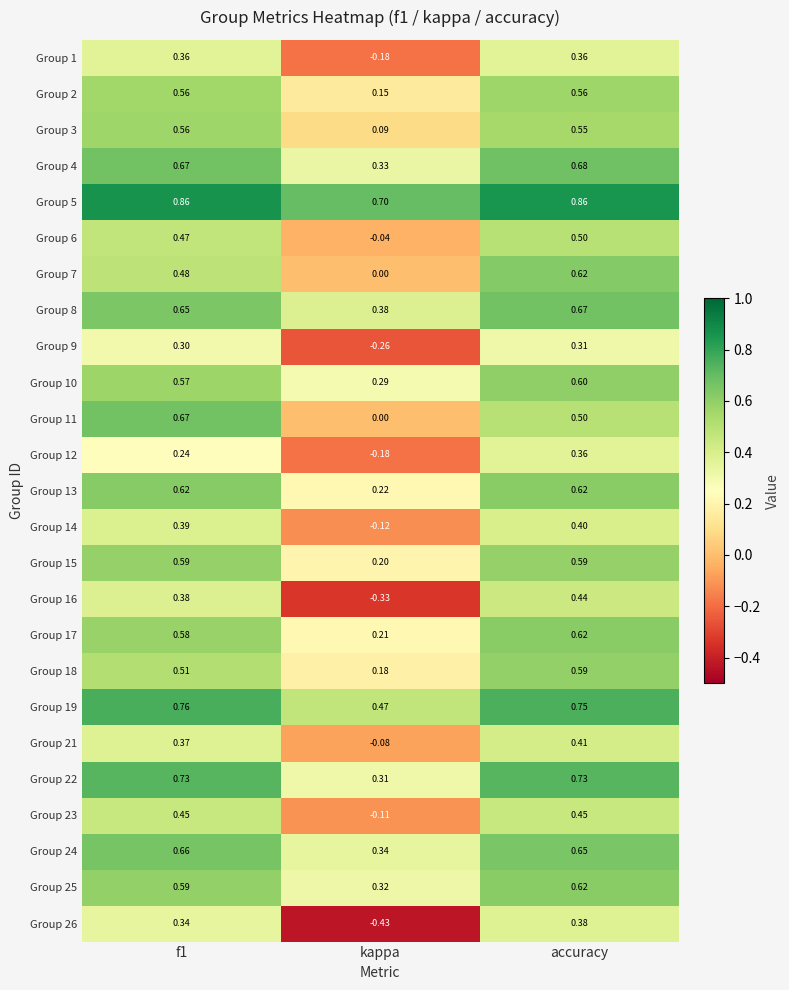

How many data points does each series have?

3